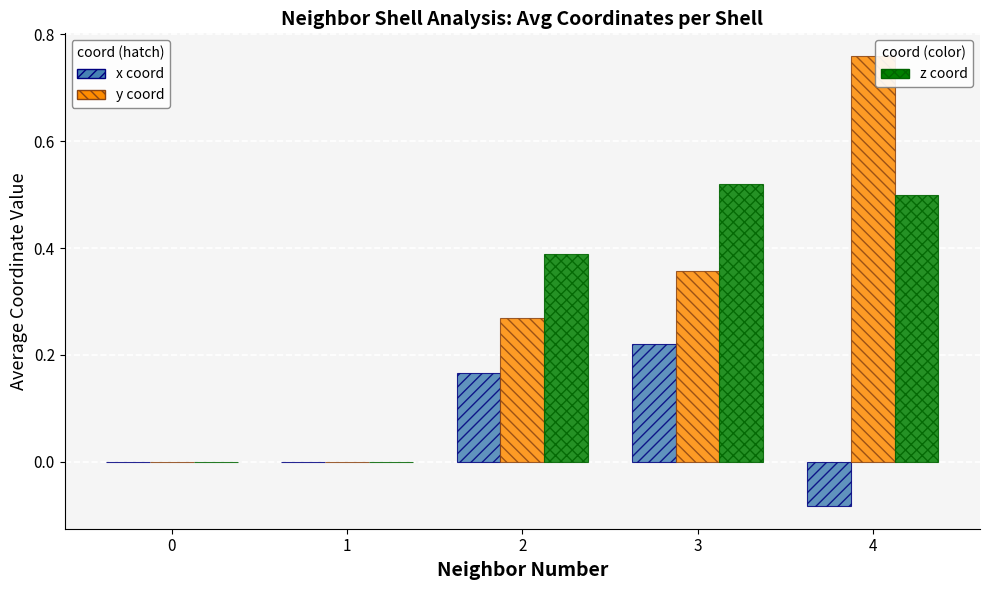

At which category is the sum across all series the highest?

4